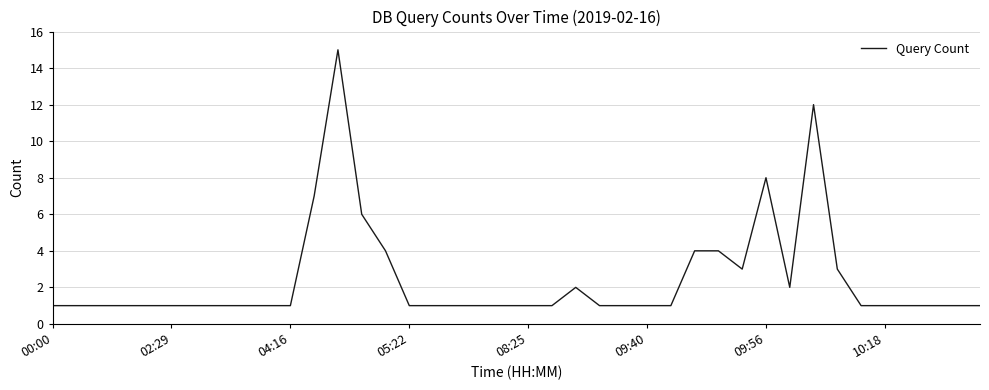

What is the maximum value shown in the chart?

15